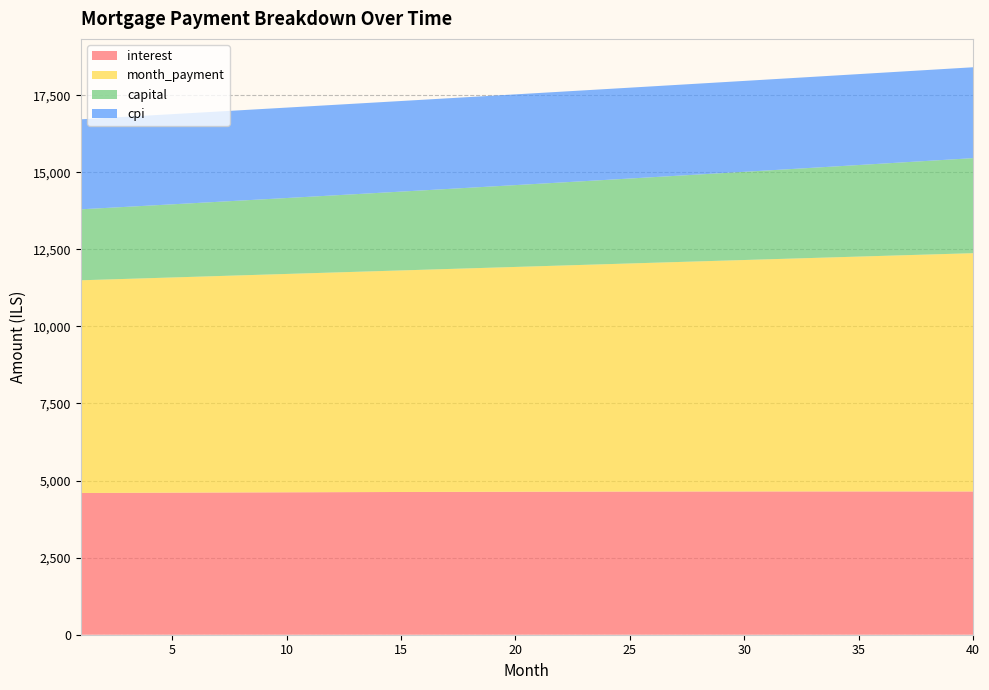

Reading left to right, extract all data points from this chart.

interest: 1=4596.7	2=4599.5	3=4602.3	4=4605.0	5=4607.6	6=4610.1	7=4612.6	8=4614.9	9=4617.3	10=4619.5	11=4621.6	12=4623.7	13=4625.7	14=4627.6	15=4629.5	16=4631.2	17=4632.9	18=4634.5	19=4636.0	20=4637.4	21=4638.7	22=4639.9	23=4641.1	24=4642.1	25=4643.1	26=4644.0	27=4644.8	28=4645.5	29=4646.1	30=4646.6	31=4647.0	32=4647.3	33=4647.5	34=4647.6	35=4647.6	36=4647.5	37=4647.3	38=4647.0	39=4646.6	40=4646.1
month_payment: 1=6898.9	2=6919.1	3=6939.2	4=6959.5	5=6979.8	6=7000.1	7=7020.6	8=7041.0	9=7061.6	10=7082.2	11=7102.8	12=7123.5	13=7144.3	14=7165.1	15=7186.0	16=7207.0	17=7228.0	18=7249.1	19=7270.3	20=7291.5	21=7312.7	22=7334.1	23=7355.4	24=7376.9	25=7398.4	26=7420.0	27=7441.6	28=7463.3	29=7485.1	30=7506.9	31=7528.8	32=7550.8	33=7572.8	34=7594.9	35=7617.1	36=7639.3	37=7661.6	38=7683.9	39=7706.3	40=7728.8
capital: 1=2302.2	2=2319.5	3=2337.0	4=2354.5	5=2372.2	6=2390.0	7=2408.0	8=2426.1	9=2444.3	10=2462.7	11=2481.2	12=2499.8	13=2518.6	14=2537.5	15=2556.6	16=2575.8	17=2595.2	18=2614.6	19=2634.3	20=2654.1	21=2674.0	22=2694.1	23=2714.4	24=2734.8	25=2755.3	26=2776.0	27=2796.9	28=2817.9	29=2839.0	30=2860.4	31=2881.9	32=2903.5	33=2925.3	34=2947.3	35=2969.5	36=2991.8	37=3014.2	38=3036.9	39=3059.7	40=3082.7
cpi: 1=2918.5	2=2920.2	3=2921.9	4=2923.6	5=2925.2	6=2926.7	7=2928.2	8=2929.7	9=2931.1	10=2932.5	11=2933.8	12=2935.1	13=2936.3	14=2937.5	15=2938.6	16=2939.6	17=2940.6	18=2941.6	19=2942.5	20=2943.3	21=2944.1	22=2944.8	23=2945.5	24=2946.1	25=2946.7	26=2947.2	27=2947.6	28=2948.0	29=2948.3	30=2948.6	31=2948.8	32=2948.9	33=2949.0	34=2949.0	35=2948.9	36=2948.8	37=2948.6	38=2948.3	39=2948.0	40=2947.6